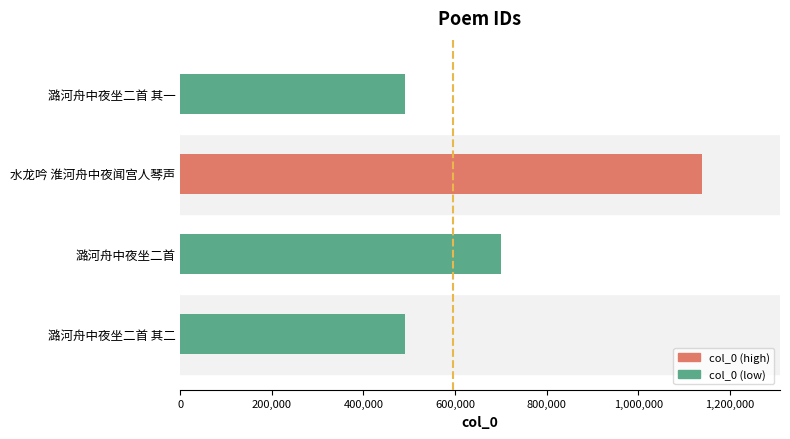

Does the chart contain stacked bars?

No